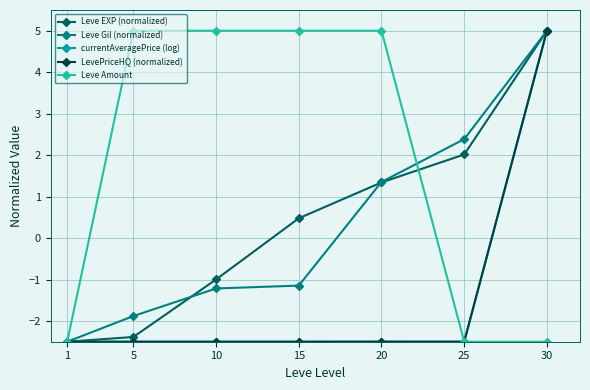

Is it true that Leve Amount equals -2.5 at 30?

True